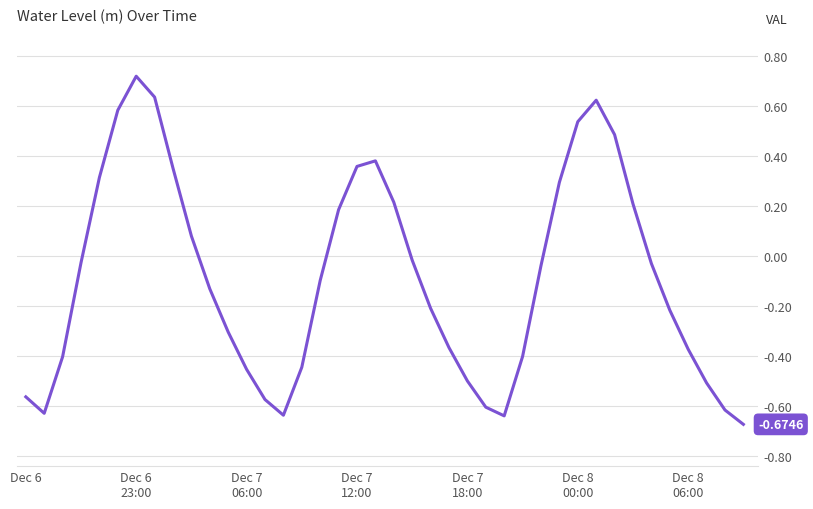

What is the difference between the maximum and minimum values?

1.4